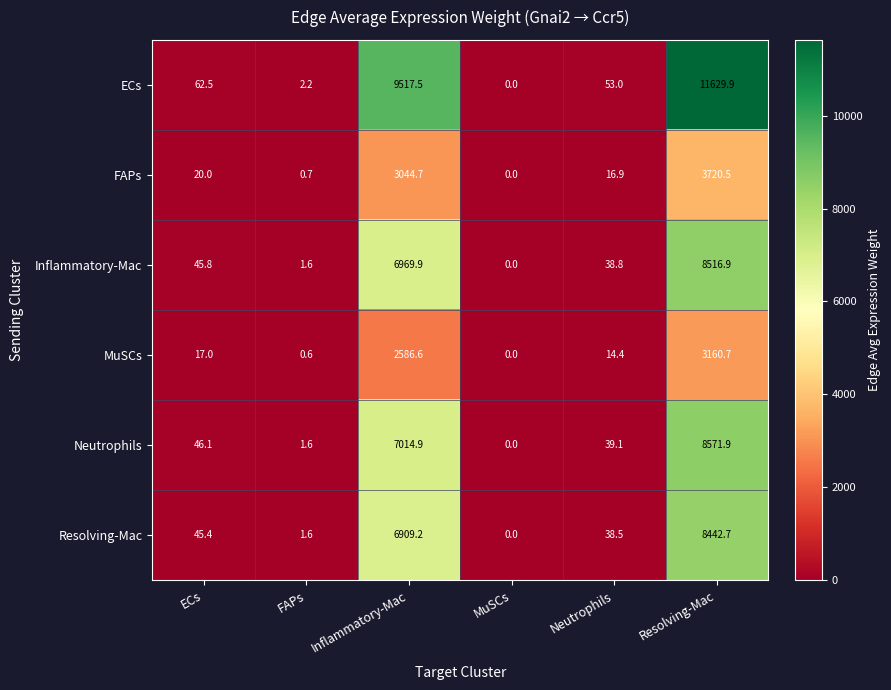

What is the spread (max minus min) of values at Inflammatory-Mac?

6930.9